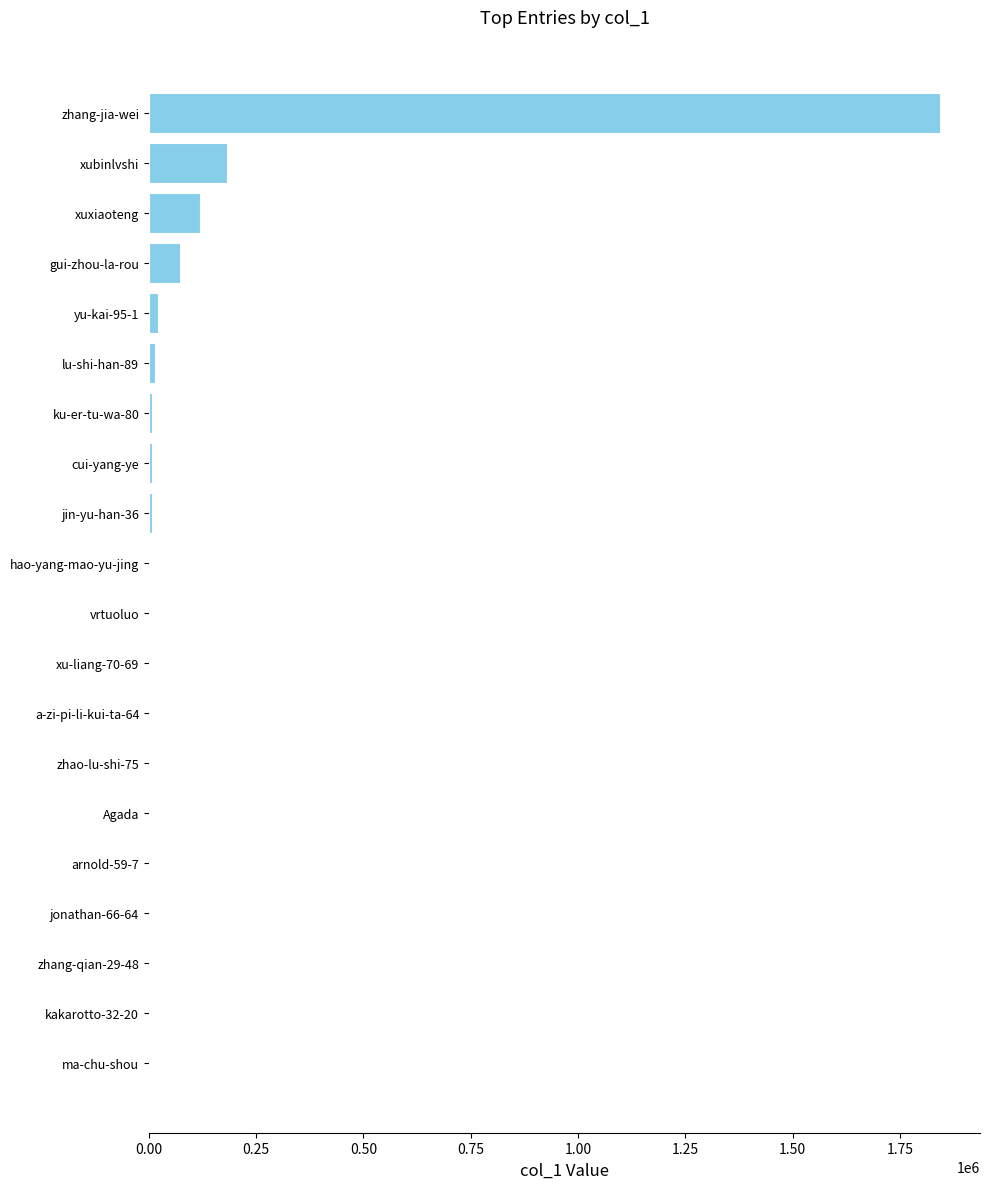

Which label corresponds to the largest value in the chart?

zhang-jia-wei